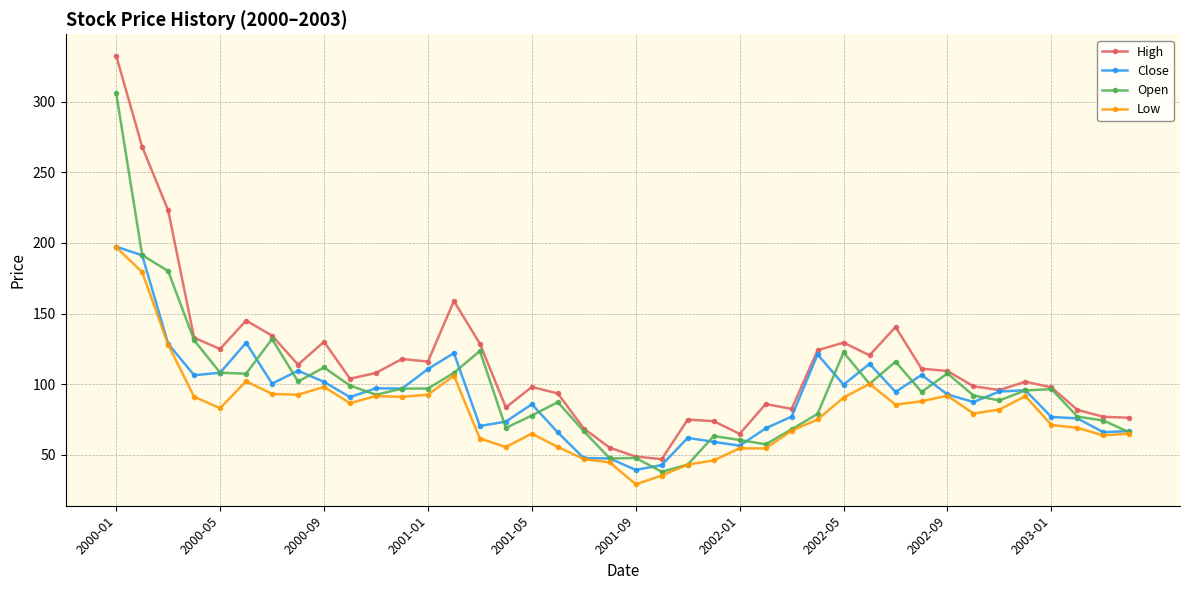

What is the maximum value shown in the chart?

332.5